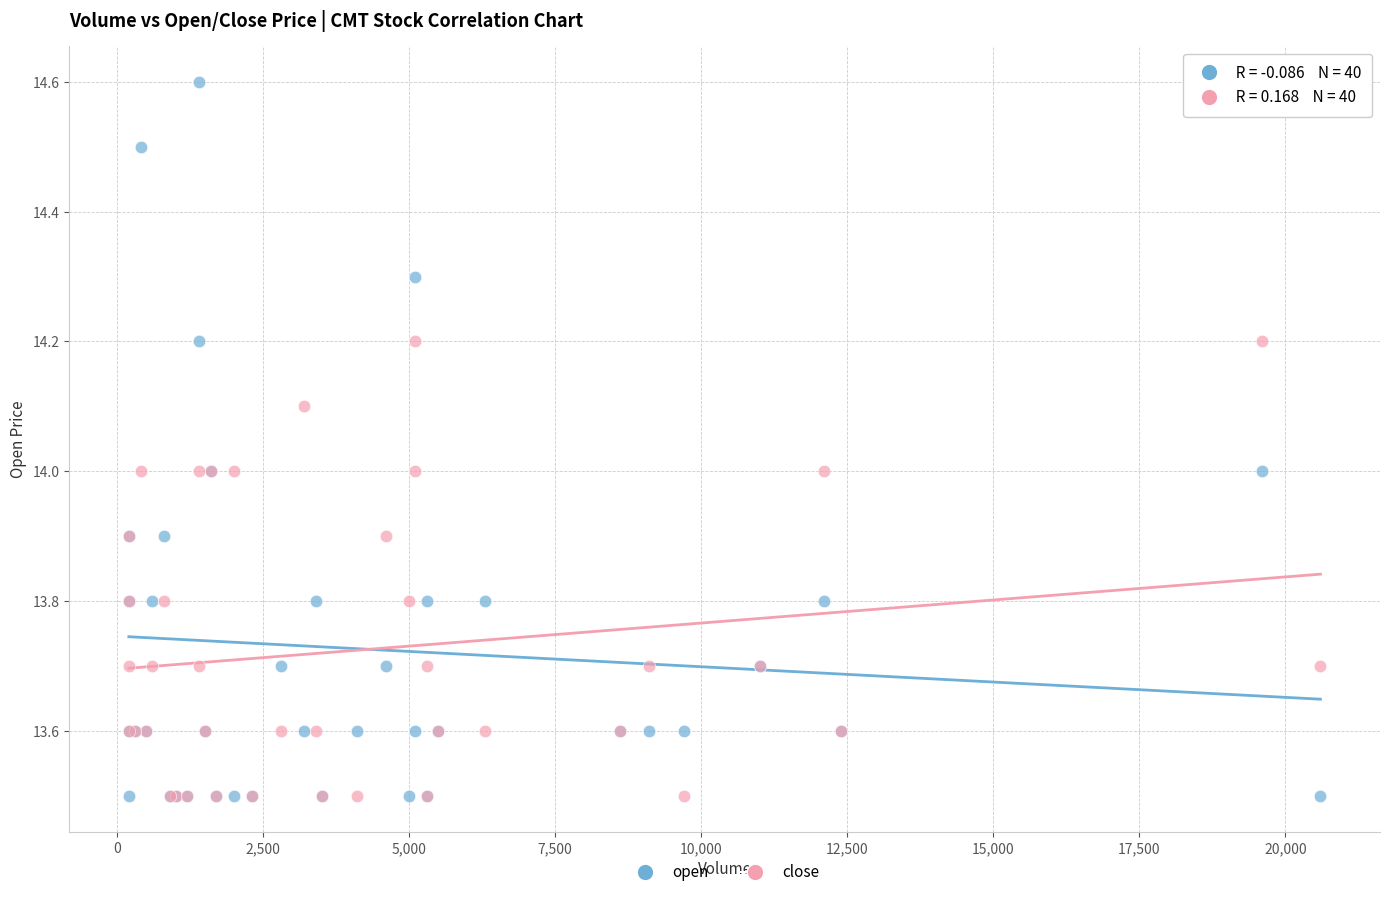

Which series has the largest Y range (max minus min)?

open